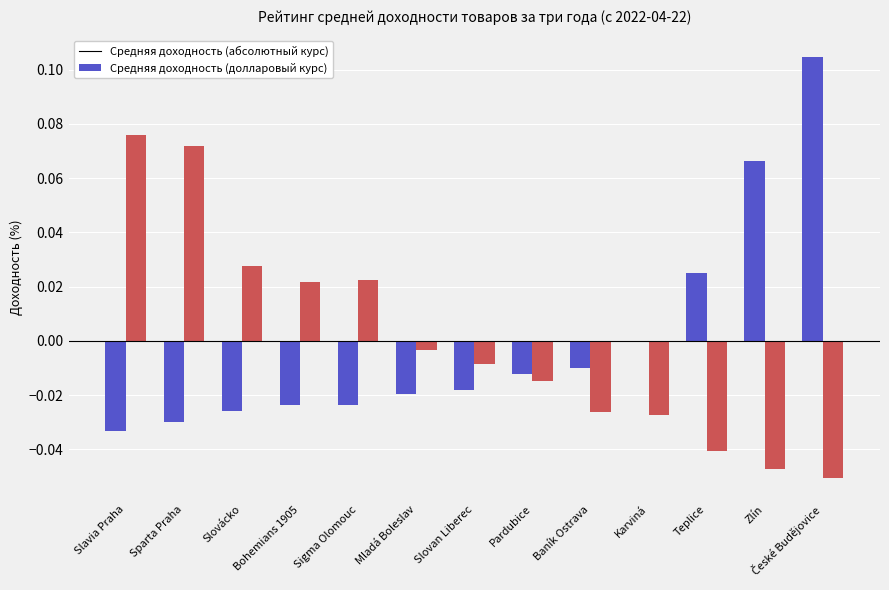

True or false: Odd_H_FT has a value of 0.0 at Zlín.

False